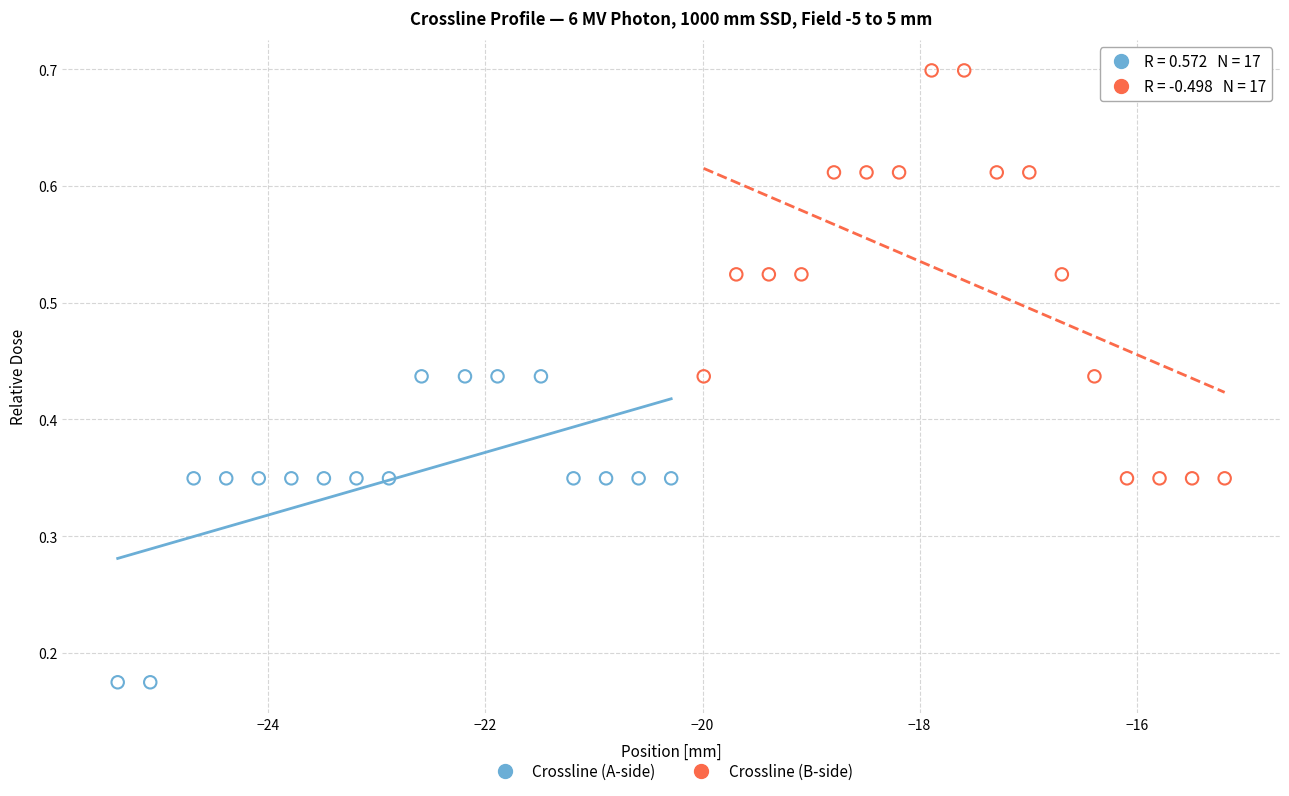

Which series has the largest Y range (max minus min)?

Crossline (B-side)